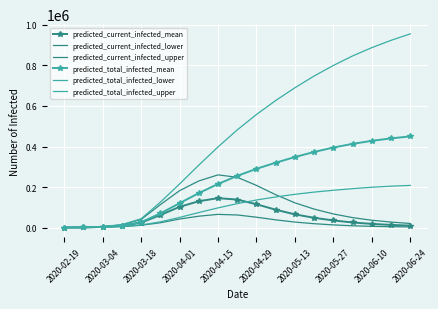

How many lines are shown in the chart?

6